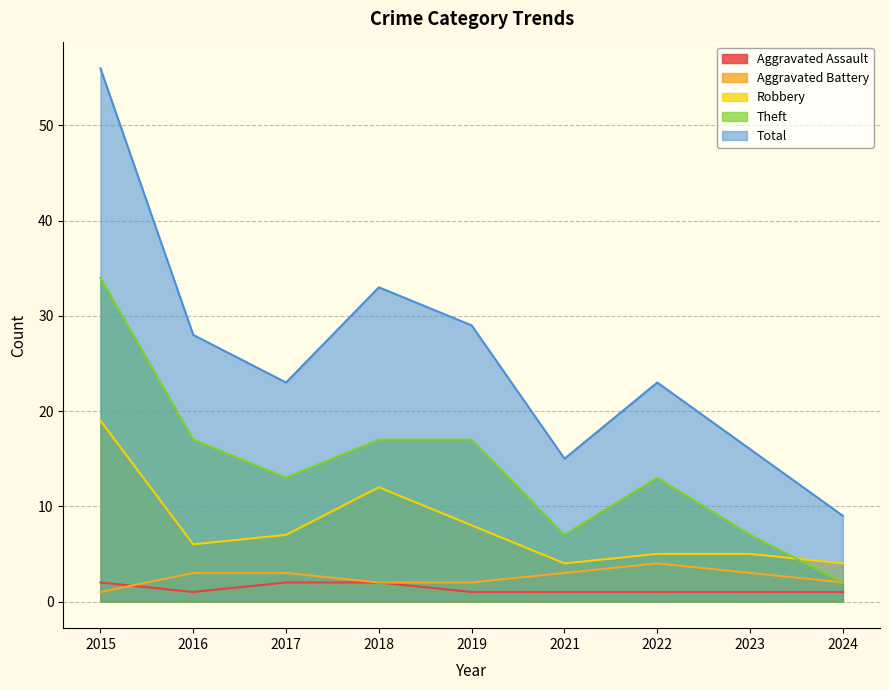

True or false: Aggravated Battery has a value of 3 at 2024.

False